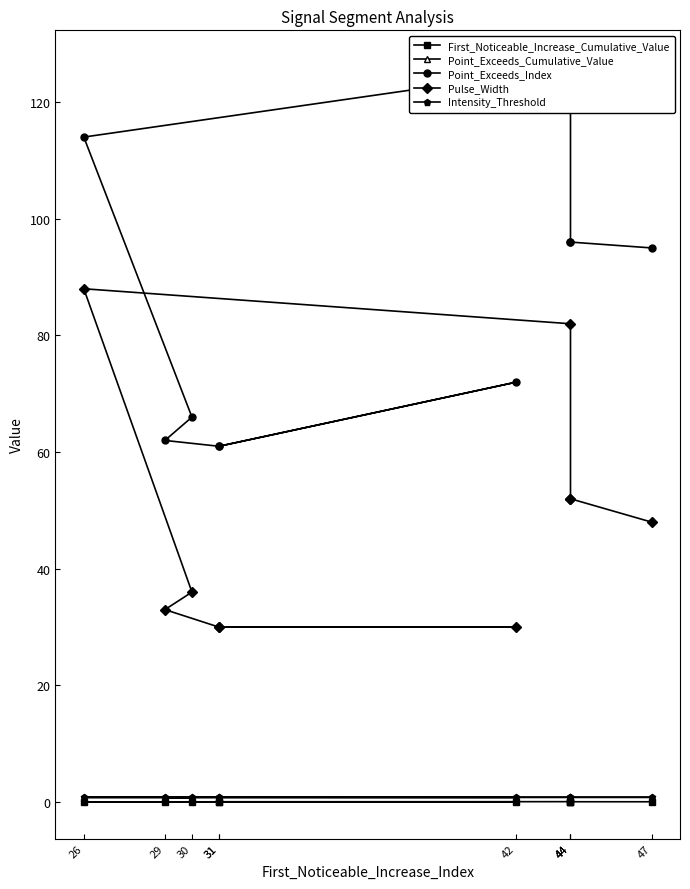

What is the highest value of the First_Noticeable_Increase_Cumulative_Value series?

0.1